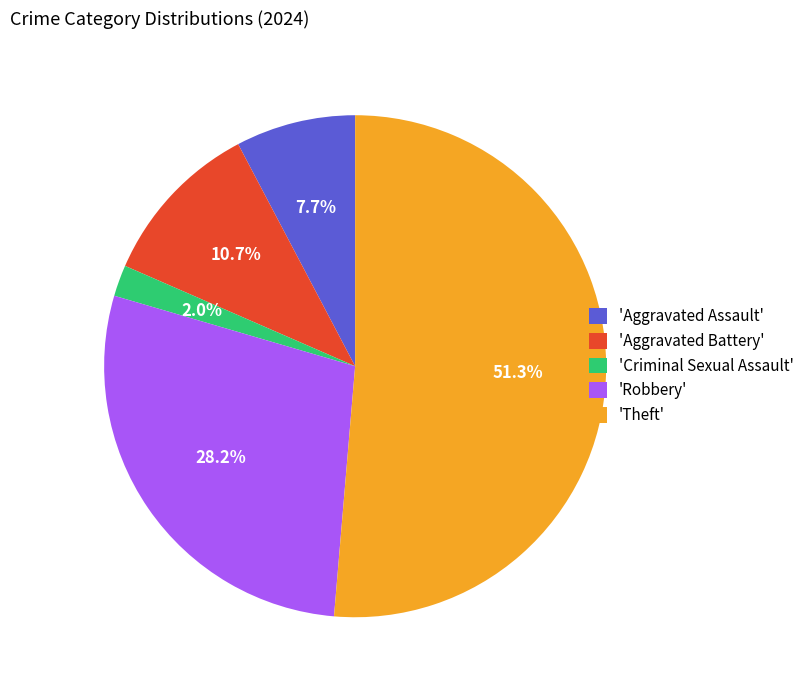

To the nearest percent, what is the difference between the largest and smallest slice percentages?

49%